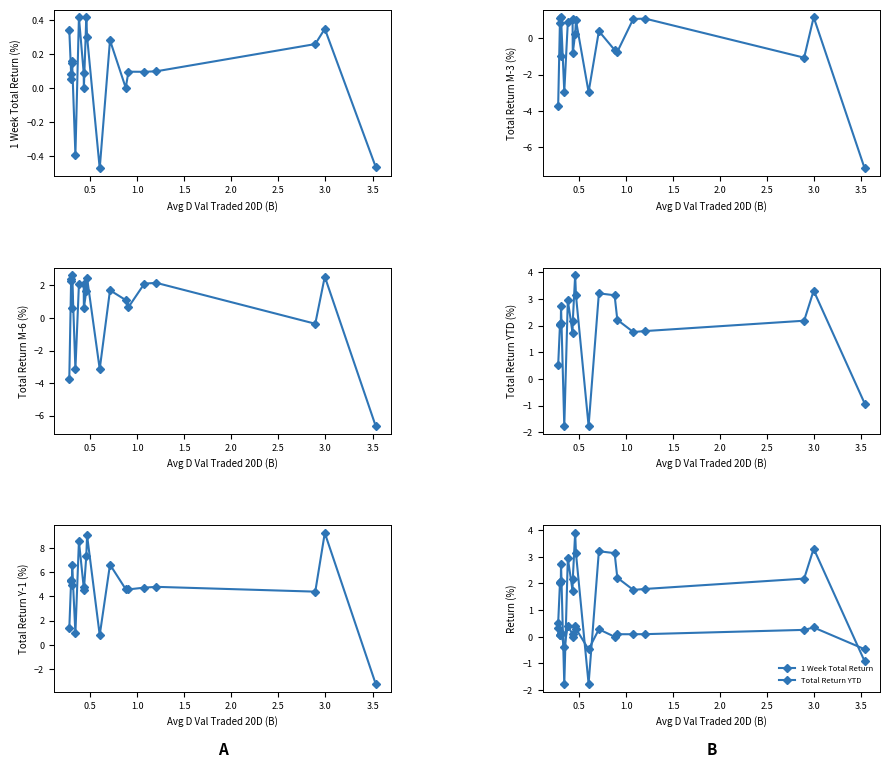

True or false: Total Return YTD and Total Return:M-6 cross at least once.

True